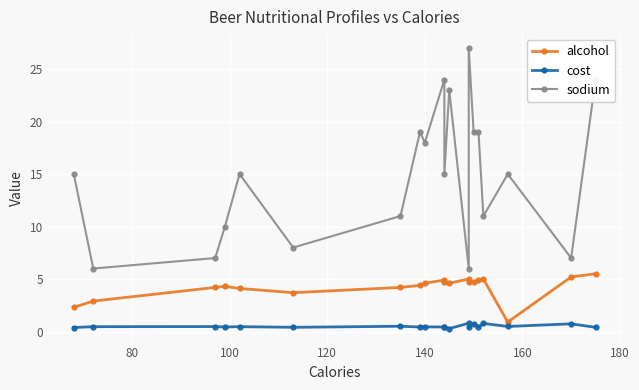

What are all the series names shown in the legend?

alcohol, cost, sodium